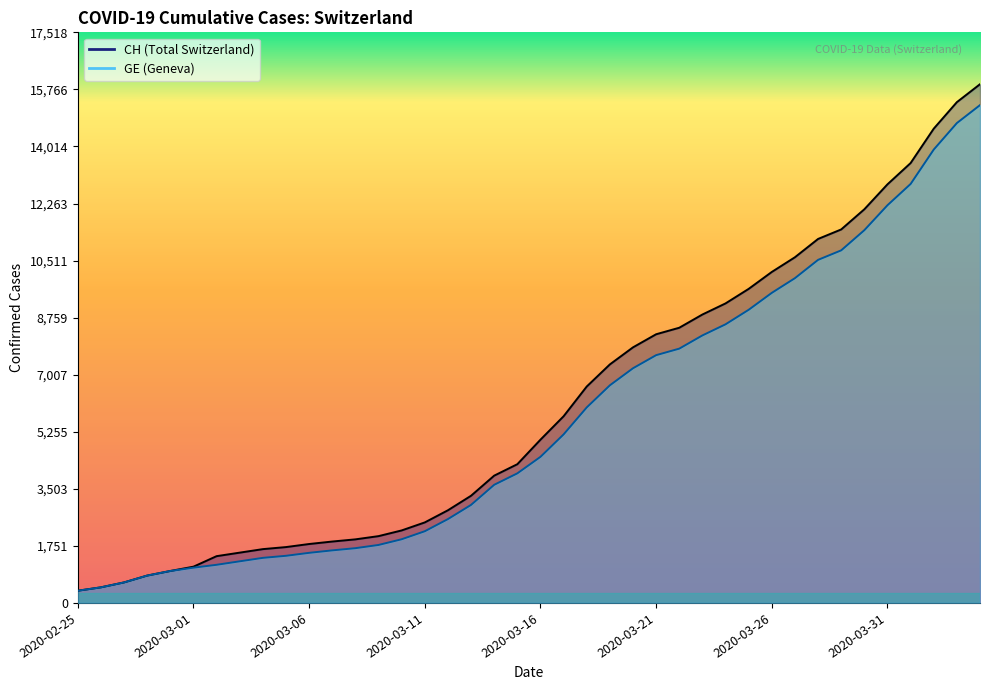

Between 2020-03-25 and 2020-03-17, which is larger?

2020-03-25